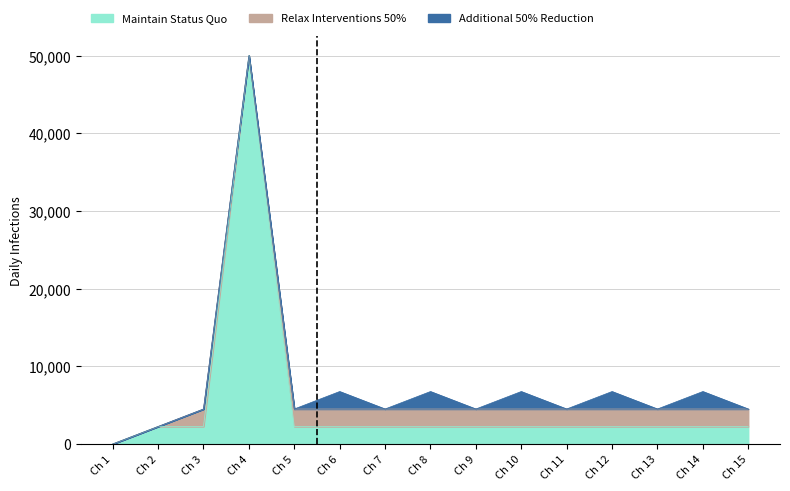

Reading left to right, extract all data points from this chart.

SAToP: 0	2250	2250	50000	2250	2250	2250	2250	2250	2250	2250	2250	2250	2250	2250
FRAMED_SATOP: 0	0	2250	0	2250	2250	2250	2250	2250	2250	2250	2250	2250	2250	2250
Other: 0	0	0	0	0	2250	0	2250	0	2250	0	2250	0	2250	0